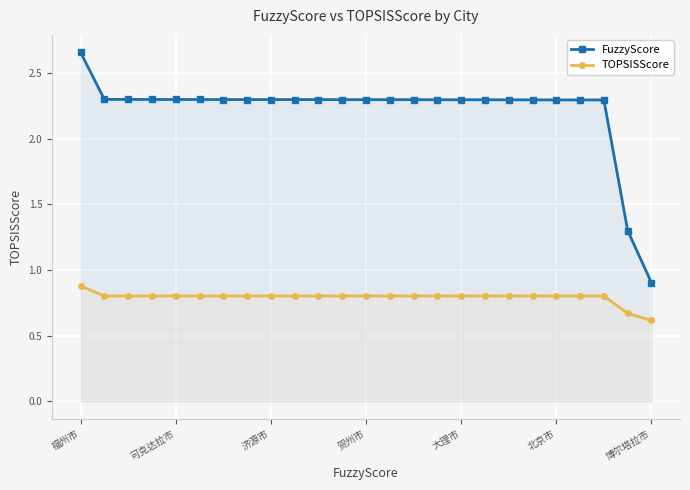

Between 13 and 14, which series saw the biggest shift?

FuzzyScore